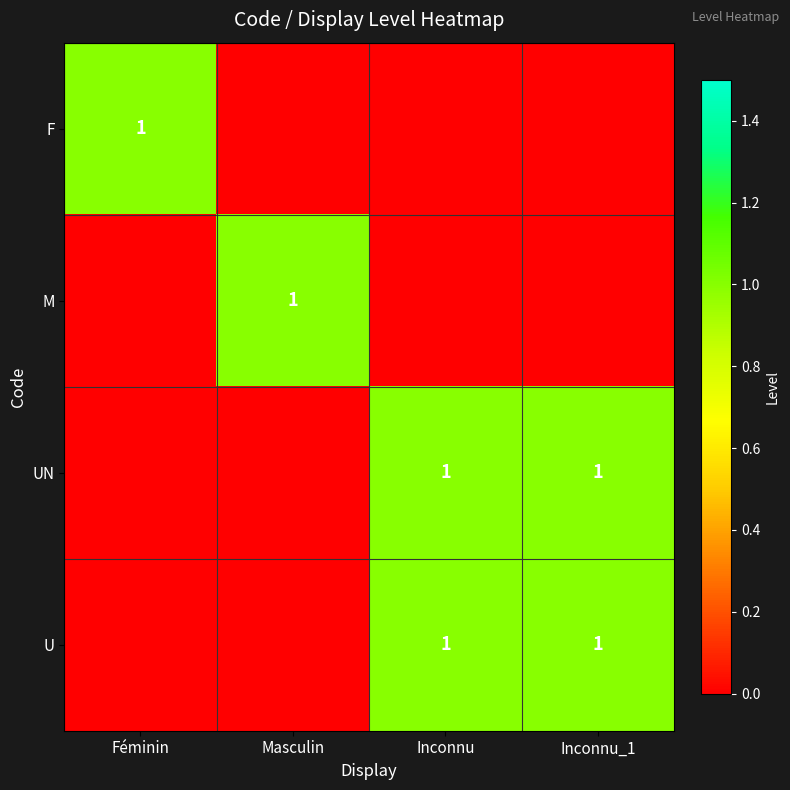

Which has a higher value, Inconnu or Masculin?

Inconnu